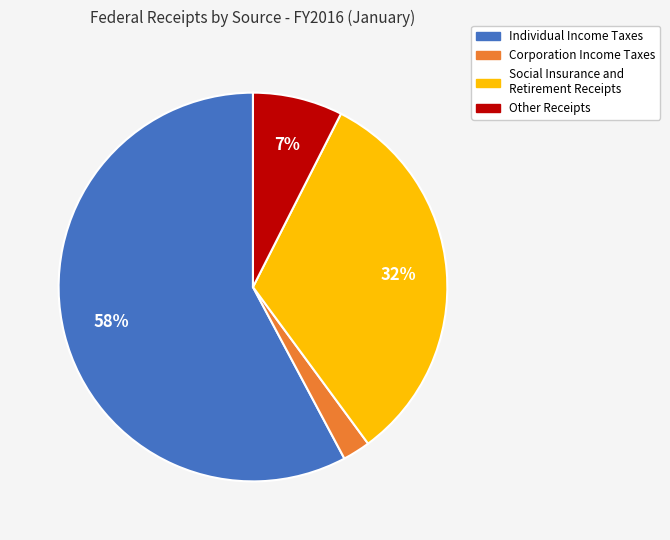

Does any single category account for the majority?

Yes